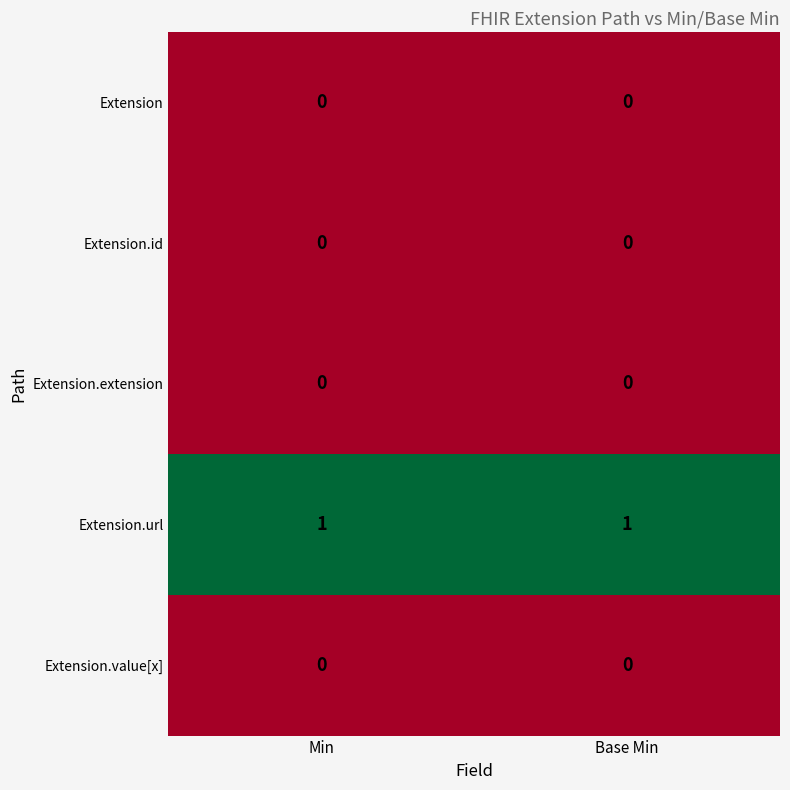

Is it true that Extension.url equals 1 at Base Min?

True